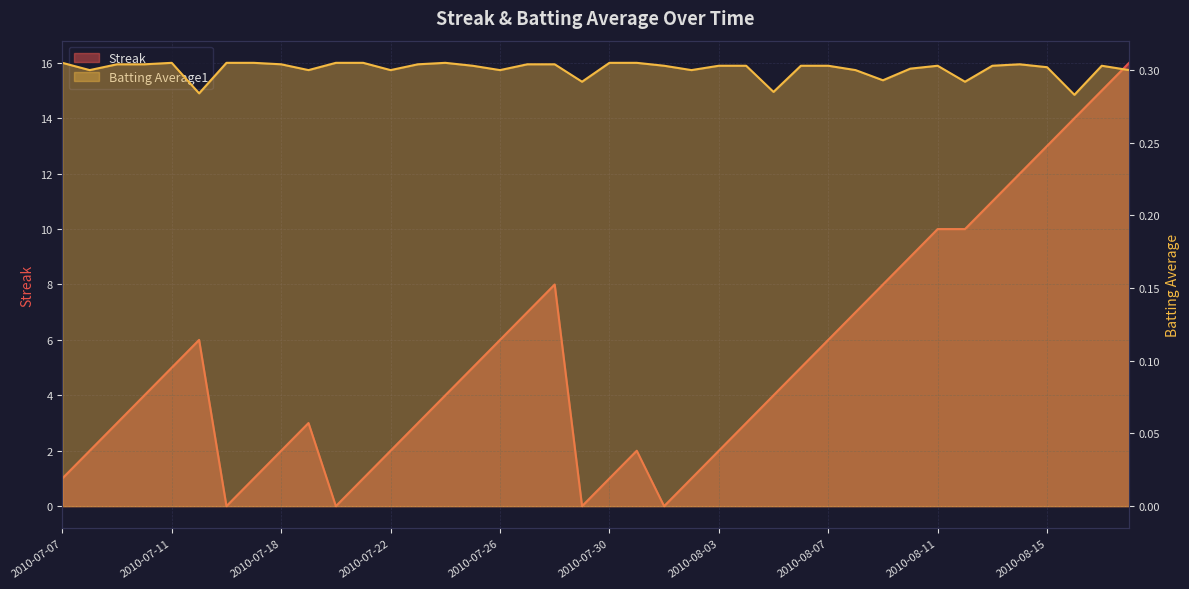

Which series has the widest spread of values?

Streak